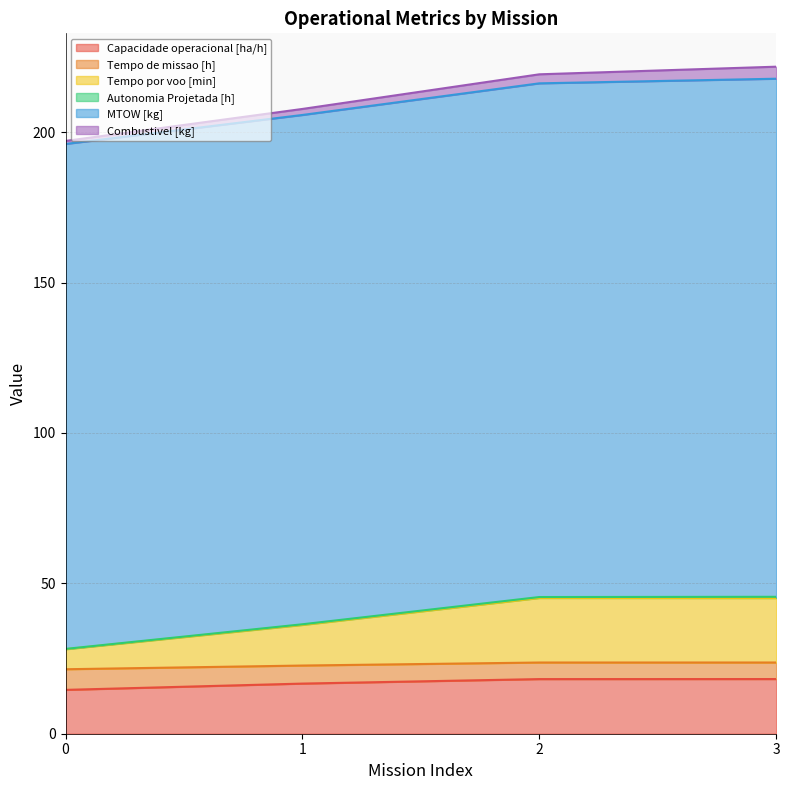

True or false: Tempo de missao [h] and Capacidade operacional [ha/h] cross at least once.

False